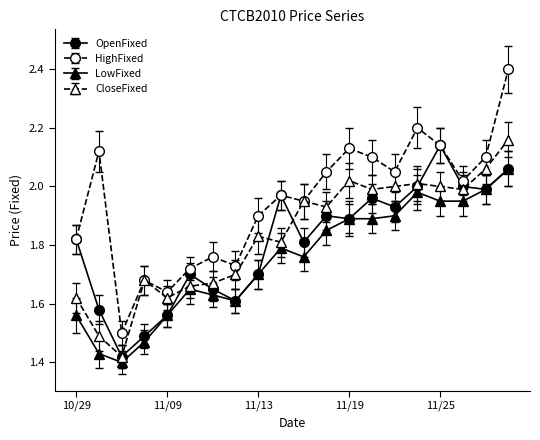

True or false: LowFixed has more than 1 points higher than both neighbors.

True